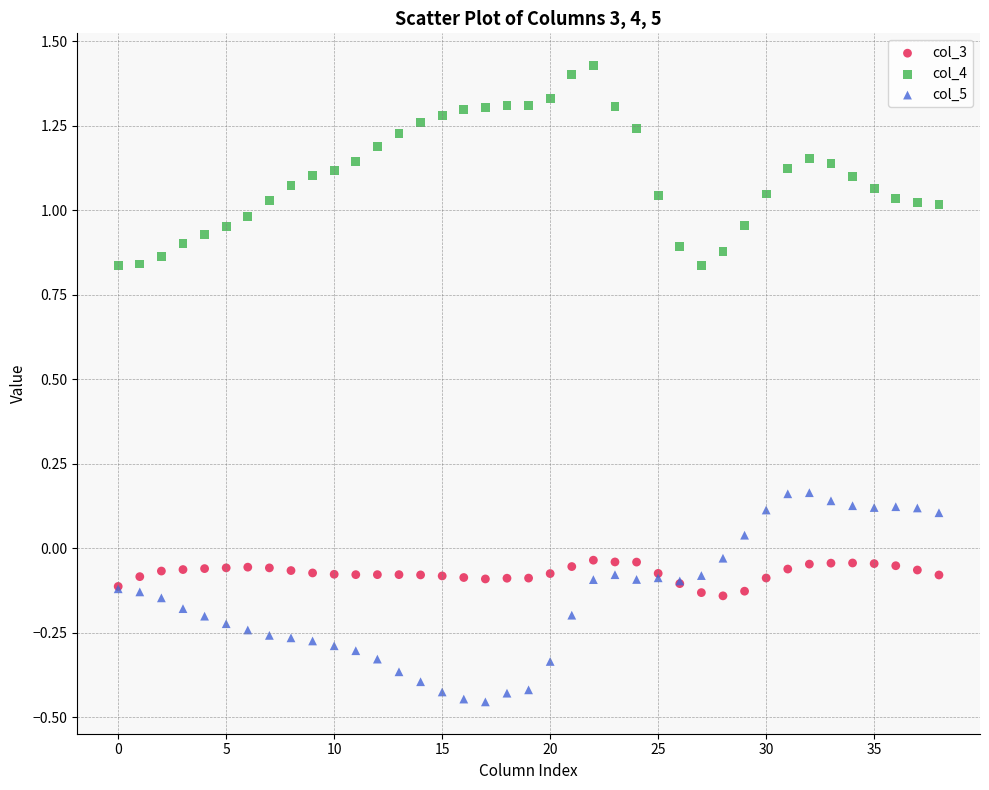

What are all the series names shown in the legend?

col_3, col_4, col_5